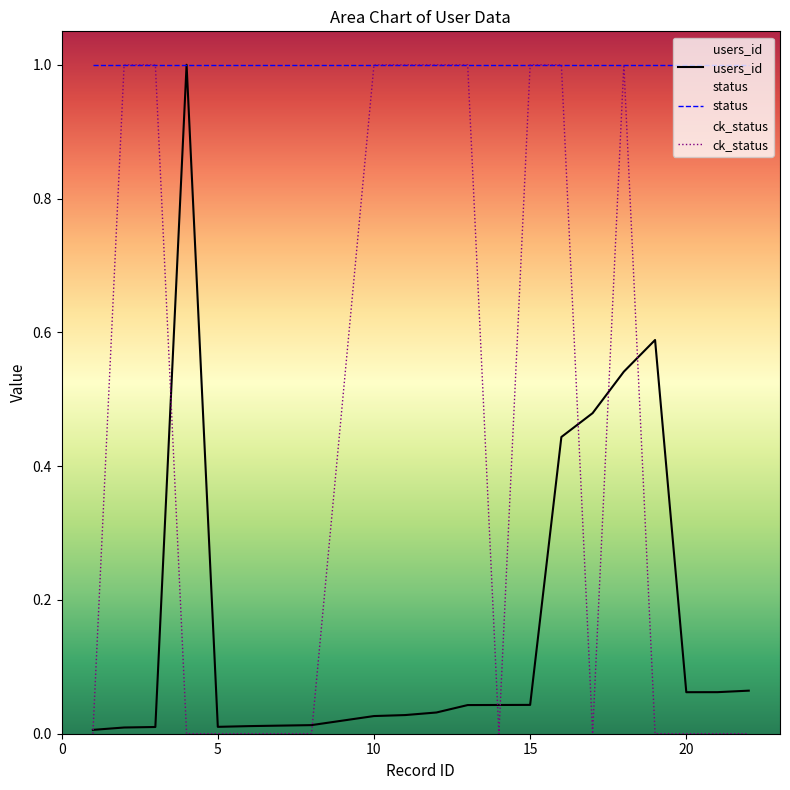

What is the greatest value displayed?

1.0